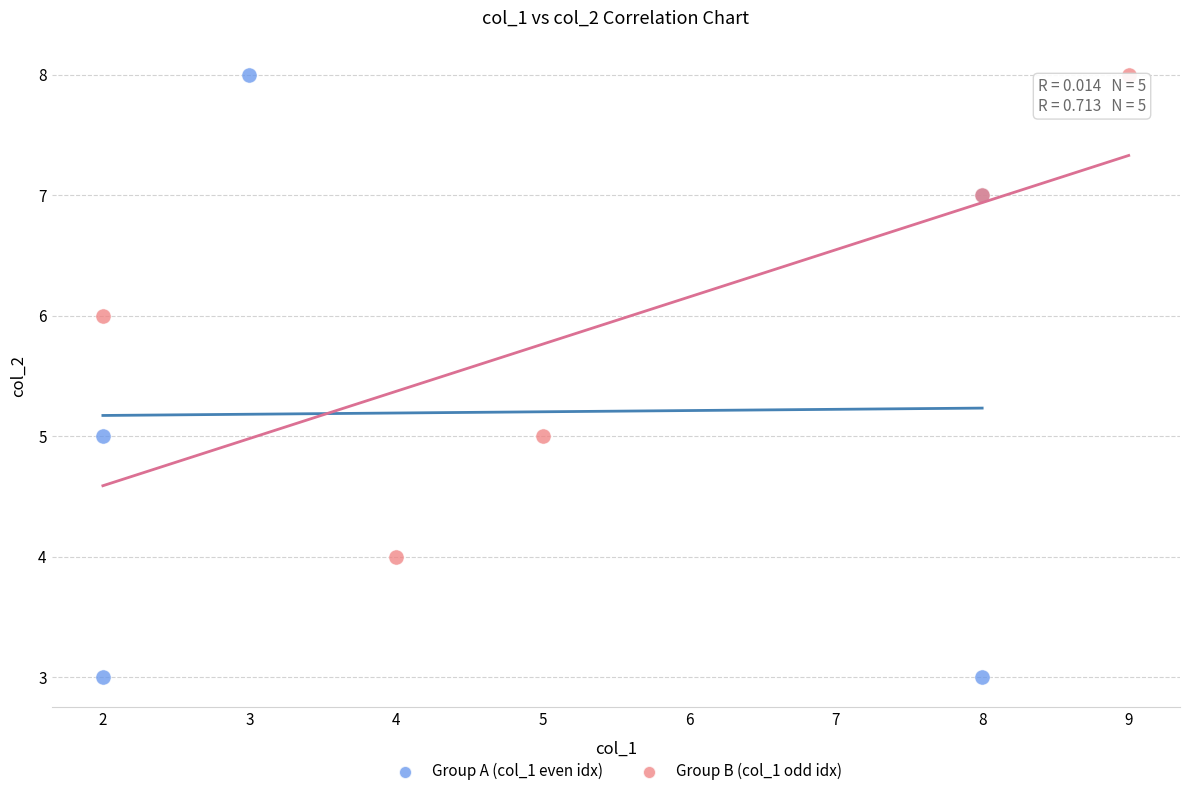

What are all the series names shown in the legend?

Group A (col_1 even idx), Group B (col_1 odd idx)